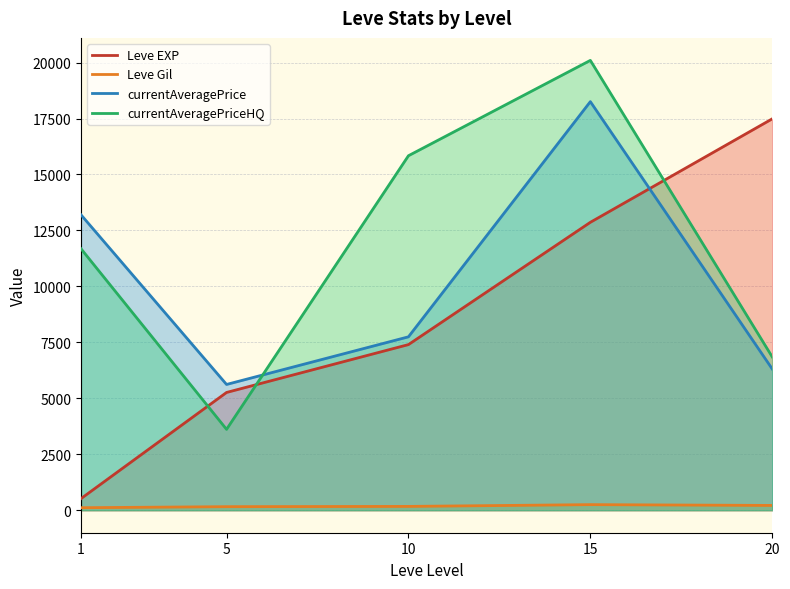

Where is the first local maximum for Leve Gil?

15